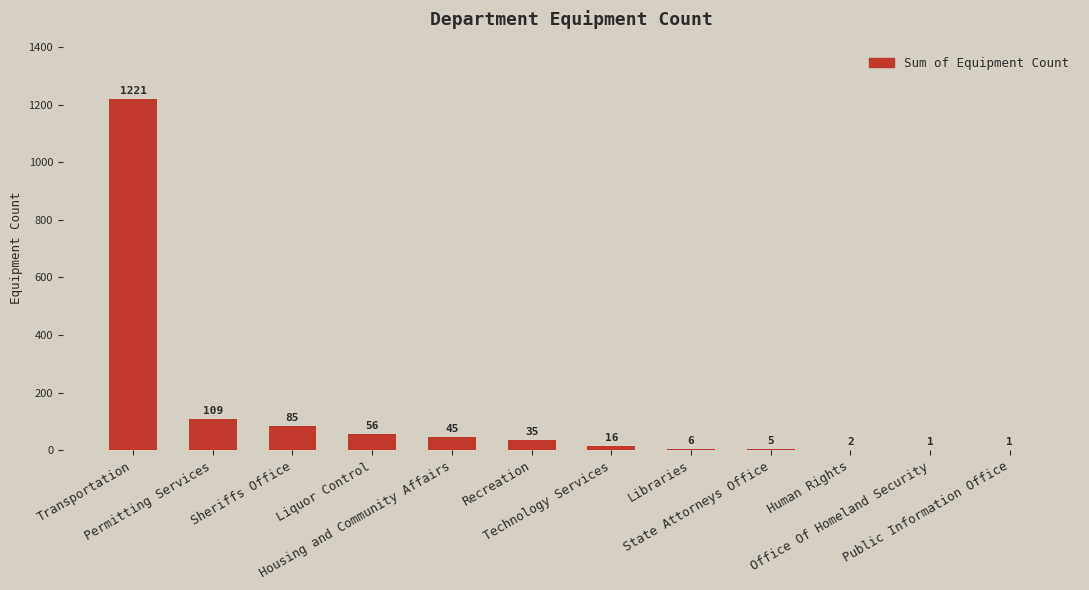

Between Housing and Community Affairs and Transportation, which is larger?

Transportation